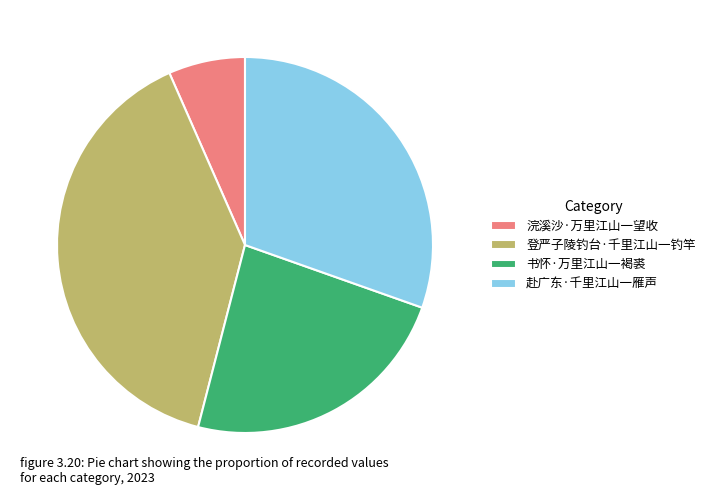

Which has a higher value, 登严子陵钓台·千里江山一钓竿 or 书怀·万里江山一褐裘?

登严子陵钓台·千里江山一钓竿